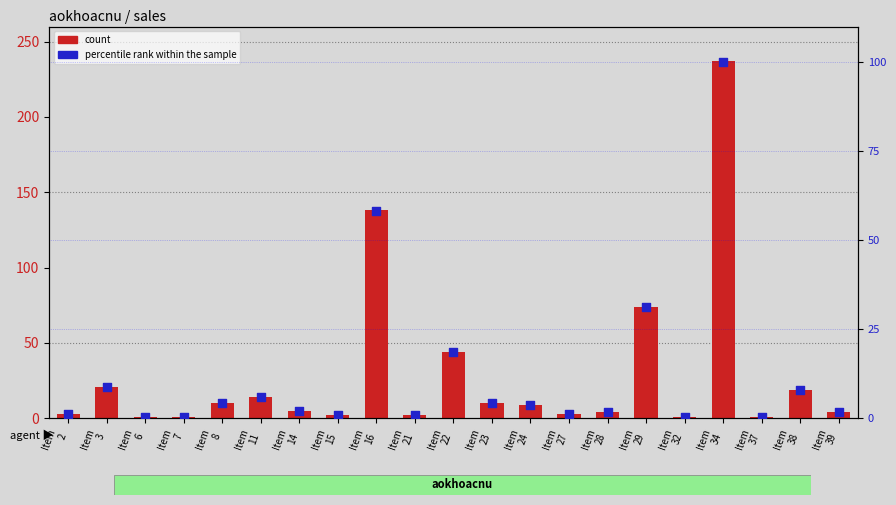

What is the total value across all series at Item
21?

2.8